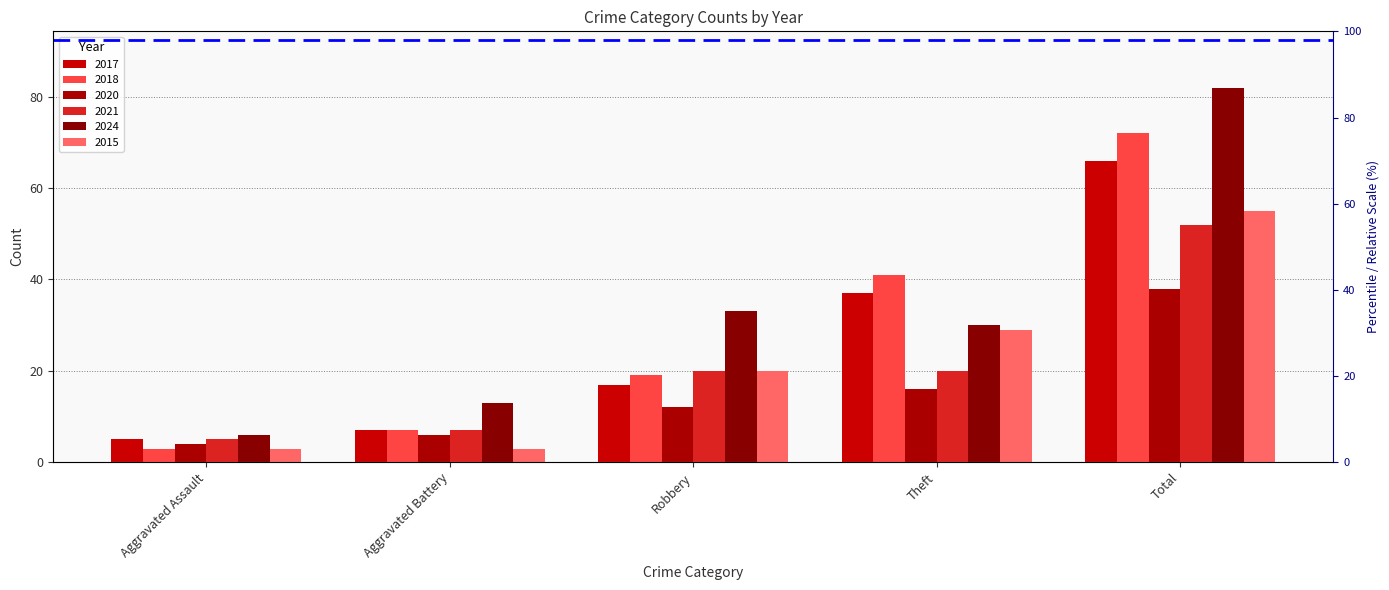

At which label does 2024 first exceed 30?

Robbery